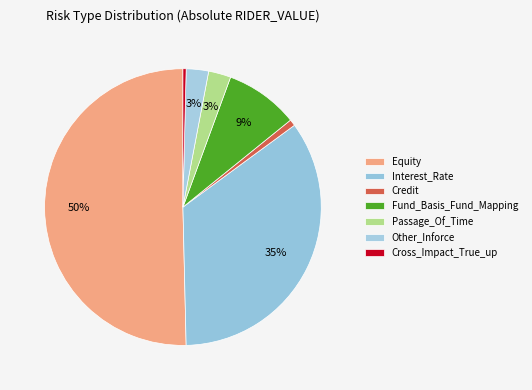

Is it true that Equity is 50% of the pie?

True